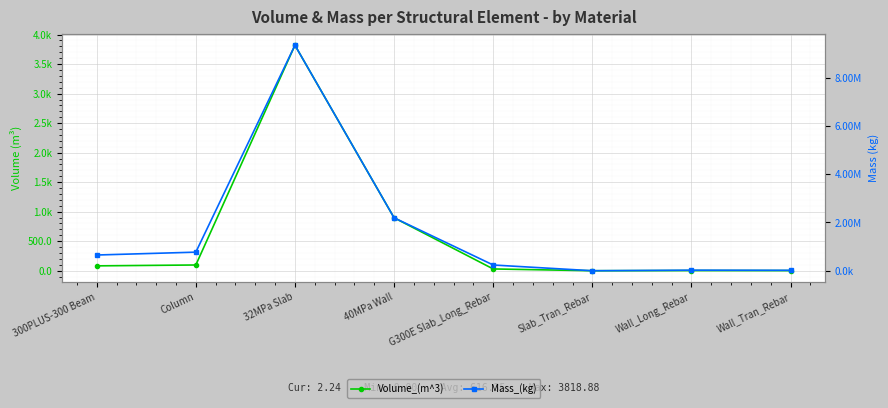

Which category has the lowest value across all series?

Slab_Tran_Rebar